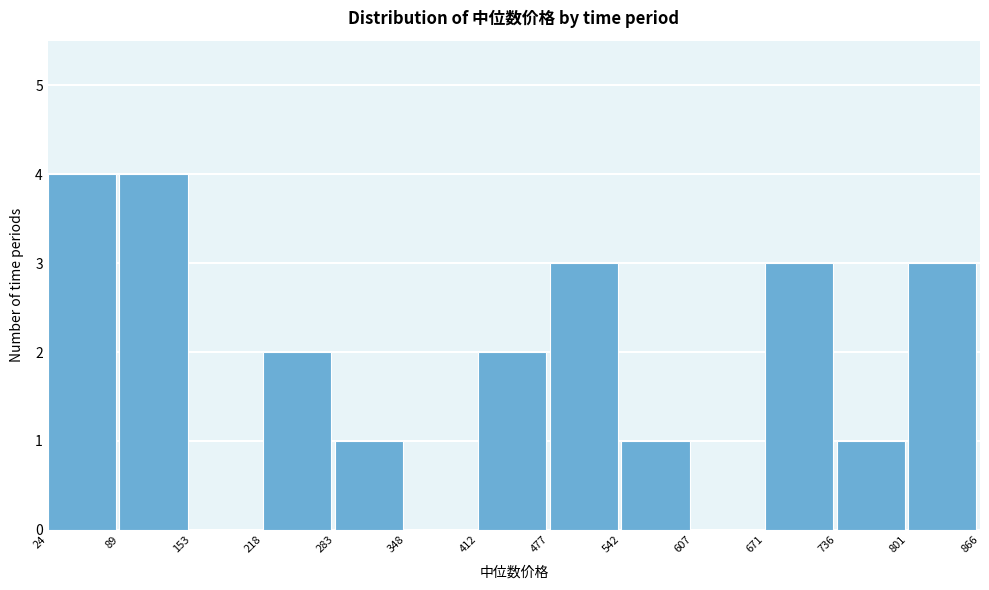

Reading left to right, transcribe this chart: for each bar, give the range it covers on the x-axis and its height. The values are not printed on the chart, so give them approximately, as read against the axis.

24 to 89: 4
89 to 153: 4
153 to 218: 0
218 to 283: 2
283 to 348: 1
348 to 412: 0
412 to 477: 2
477 to 542: 3
542 to 607: 1
607 to 671: 0
671 to 736: 3
736 to 801: 1
801 to 866: 3